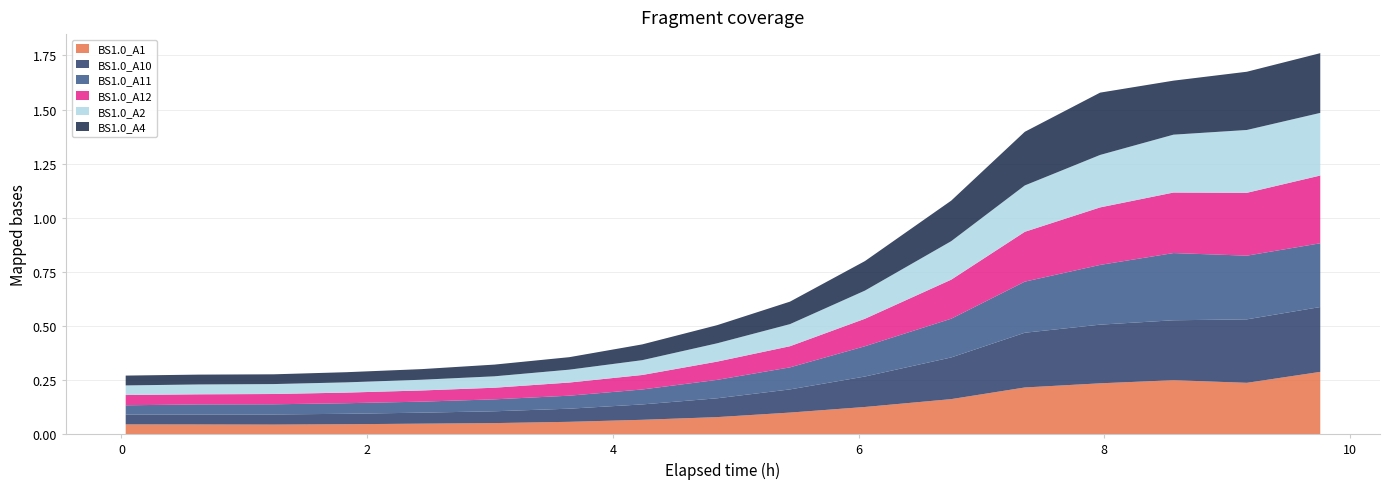

Reading right to left, list all the values displayed in this chart.

BS1.0_A1: 9.7575=0.3	9.160277777777777=0.2	8.562777777777777=0.2	7.965555555555556=0.2	7.352777777777778=0.2	6.753888888888889=0.2	6.051666666666667=0.1	5.441666666666666=0.1	4.849444444444444=0.1	4.239444444444445=0.1	3.645555555555556=0.1	3.036111111111111=0.1	2.4425=0.0	1.831944444444444=0.0	1.238333333333333=0.0	0.6288888888888889=0.0	0.035=0.0
BS1.0_A10: 9.7575=0.3	9.160277777777777=0.3	8.562777777777777=0.3	7.965555555555556=0.3	7.352777777777778=0.3	6.753888888888889=0.2	6.051666666666667=0.1	5.441666666666666=0.1	4.849444444444444=0.1	4.239444444444445=0.1	3.645555555555556=0.1	3.036111111111111=0.1	2.4425=0.1	1.831944444444444=0.0	1.238333333333333=0.0	0.6288888888888889=0.0	0.035=0.0
BS1.0_A11: 9.7575=0.3	9.160277777777777=0.3	8.562777777777777=0.3	7.965555555555556=0.3	7.352777777777778=0.2	6.753888888888889=0.2	6.051666666666667=0.1	5.441666666666666=0.1	4.849444444444444=0.1	4.239444444444445=0.1	3.645555555555556=0.1	3.036111111111111=0.1	2.4425=0.1	1.831944444444444=0.0	1.238333333333333=0.0	0.6288888888888889=0.0	0.035=0.0
BS1.0_A12: 9.7575=0.3	9.160277777777777=0.3	8.562777777777777=0.3	7.965555555555556=0.3	7.352777777777778=0.2	6.753888888888889=0.2	6.051666666666667=0.1	5.441666666666666=0.1	4.849444444444444=0.1	4.239444444444445=0.1	3.645555555555556=0.1	3.036111111111111=0.1	2.4425=0.1	1.831944444444444=0.0	1.238333333333333=0.0	0.6288888888888889=0.0	0.035=0.0
BS1.0_A2: 9.7575=0.3	9.160277777777777=0.3	8.562777777777777=0.3	7.965555555555556=0.2	7.352777777777778=0.2	6.753888888888889=0.2	6.051666666666667=0.1	5.441666666666666=0.1	4.849444444444444=0.1	4.239444444444445=0.1	3.645555555555556=0.1	3.036111111111111=0.1	2.4425=0.0	1.831944444444444=0.0	1.238333333333333=0.0	0.6288888888888889=0.0	0.035=0.0
BS1.0_A4: 9.7575=0.3	9.160277777777777=0.3	8.562777777777777=0.2	7.965555555555556=0.3	7.352777777777778=0.2	6.753888888888889=0.2	6.051666666666667=0.1	5.441666666666666=0.1	4.849444444444444=0.1	4.239444444444445=0.1	3.645555555555556=0.1	3.036111111111111=0.1	2.4425=0.0	1.831944444444444=0.0	1.238333333333333=0.0	0.6288888888888889=0.0	0.035=0.0